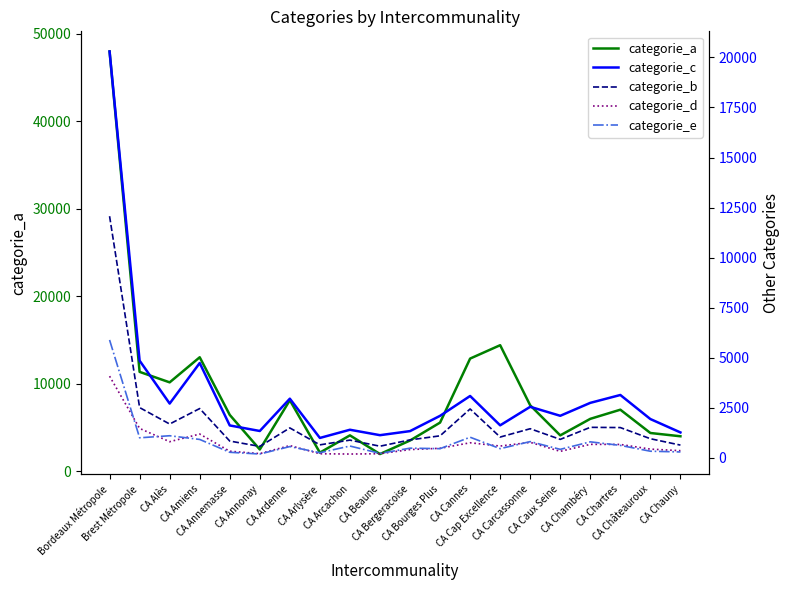

What is the spread (max minus min) of values at Bordeaux Métropole?

43867